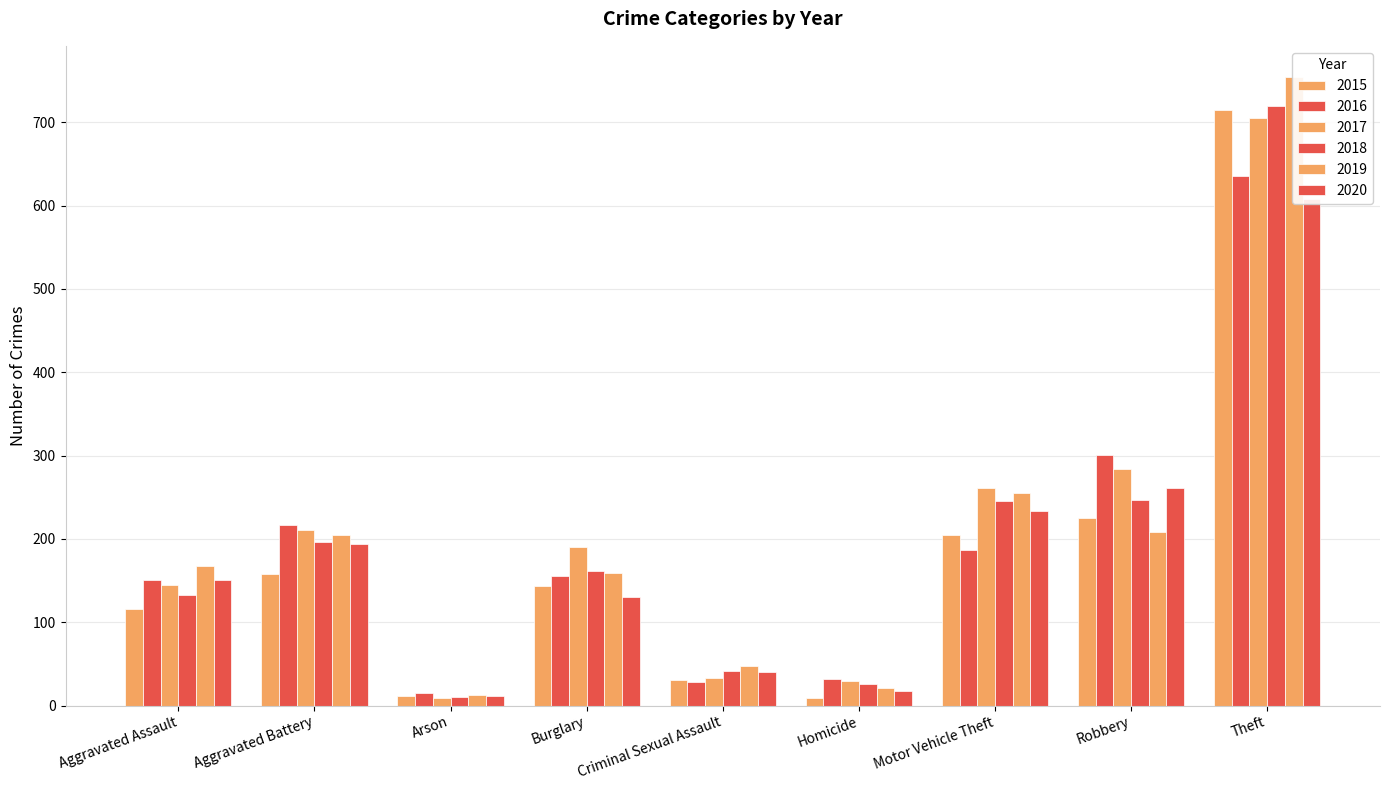

What is the label of the 9th bar from the left?

Theft